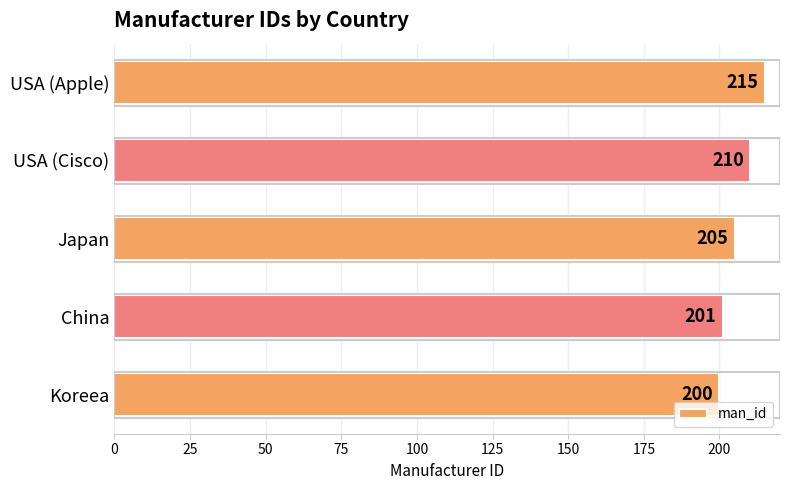

The value at USA (Apple) is 215. True or false?

True